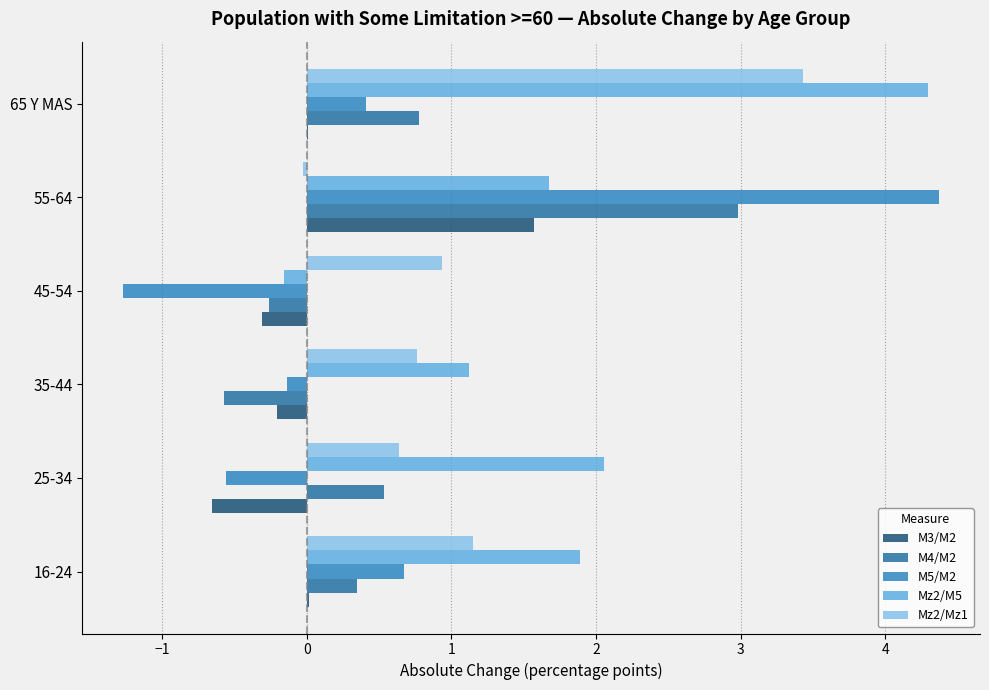

The value of Mz2/Mz1 at 55-64 is -0.0. True or false?

False